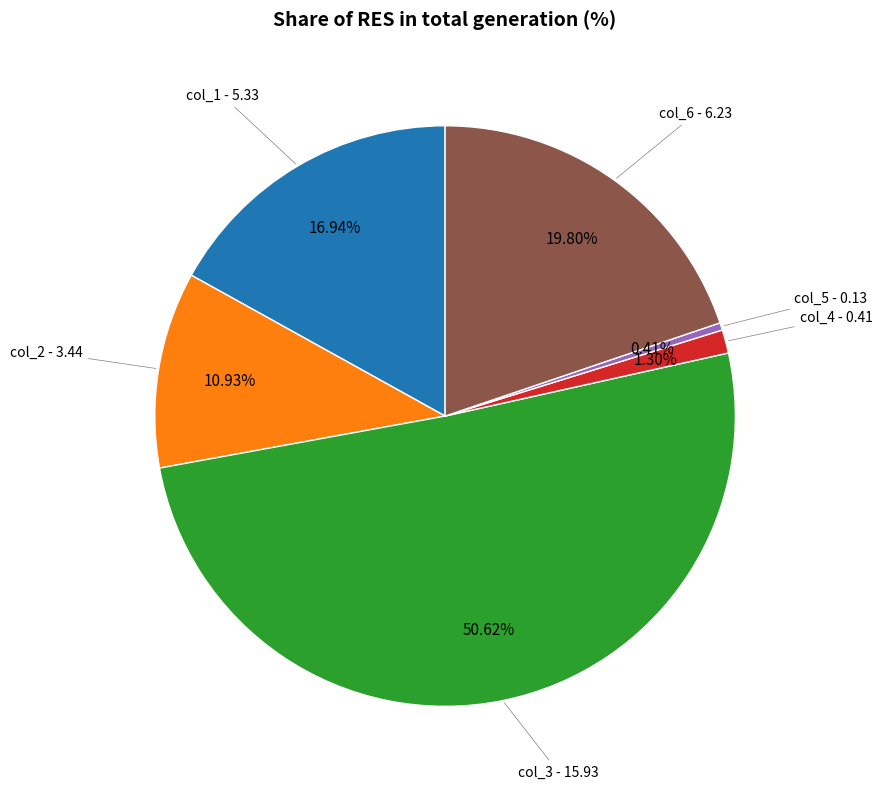

Count the number of slices in the pie.

6